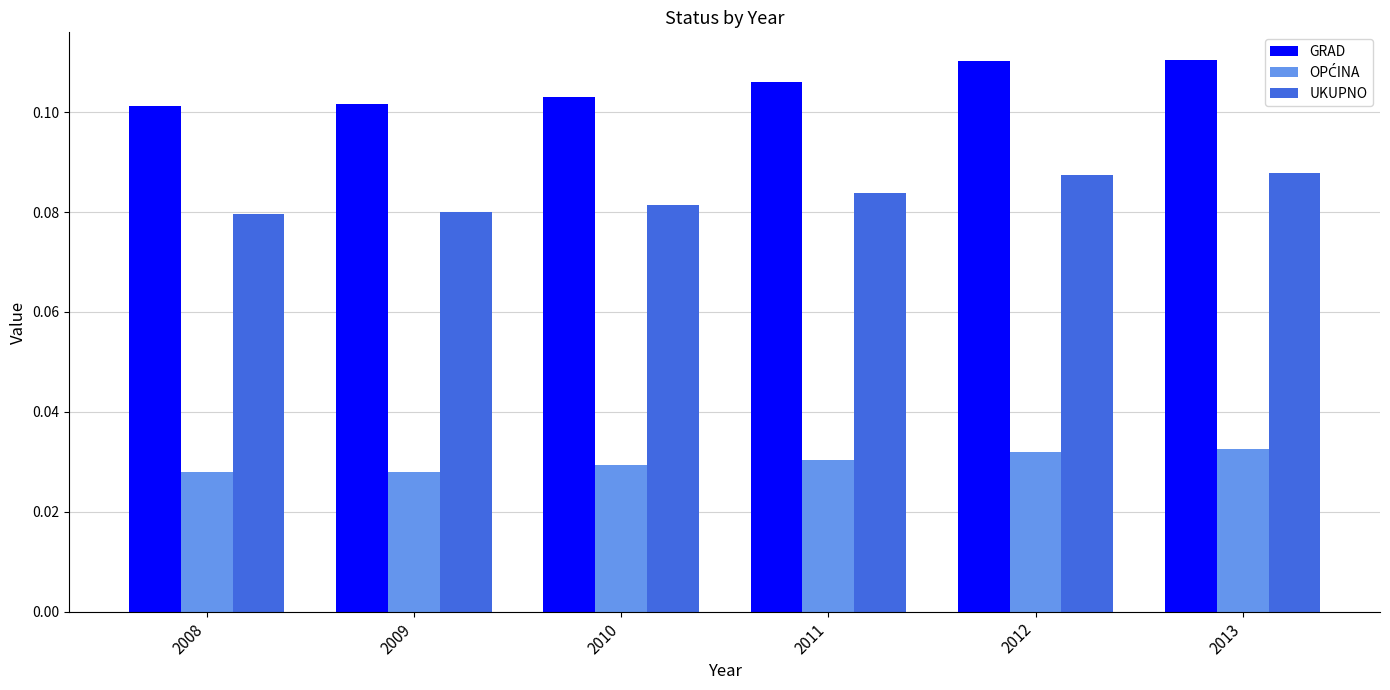

Count the GRAD values in the range 0 to 1.

6